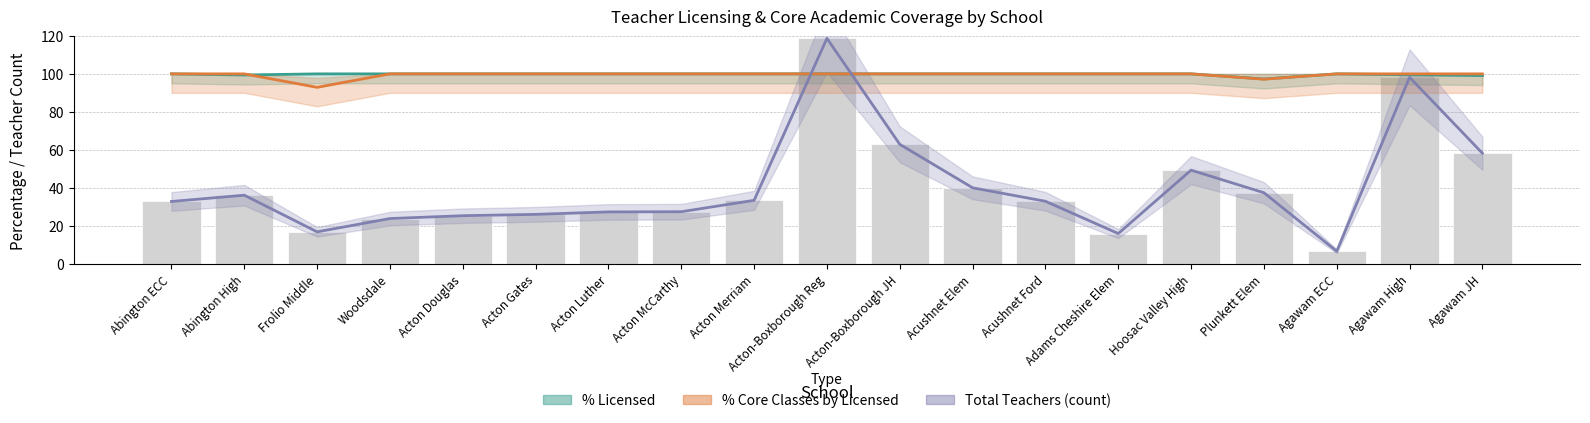

At how many categories does at least one series exceed 79?

19